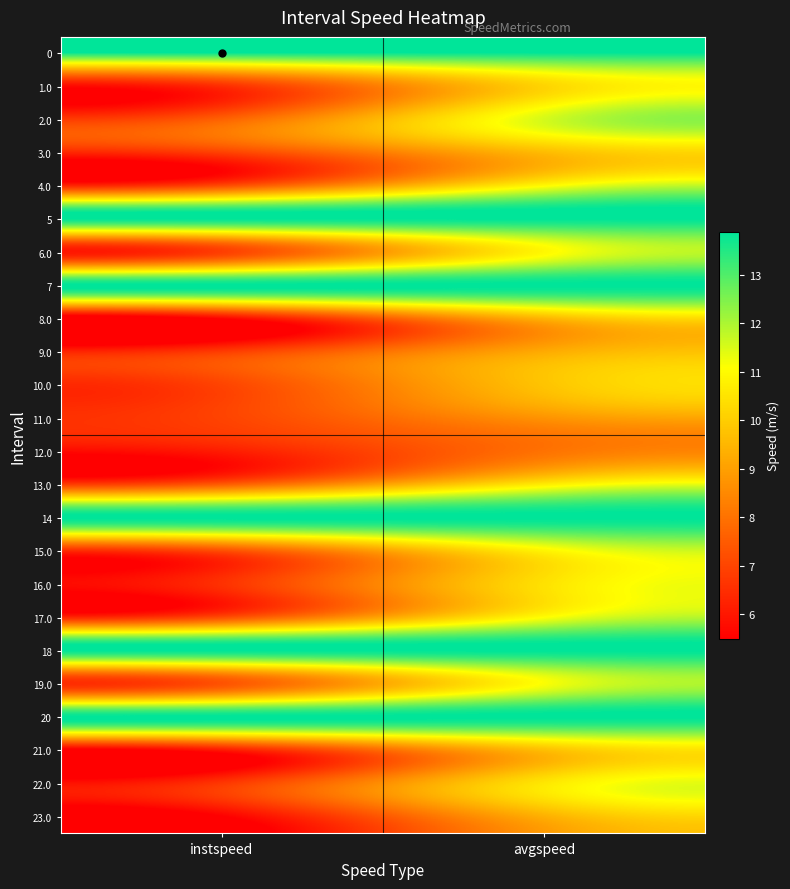

Count the number of data series in this chart.

24